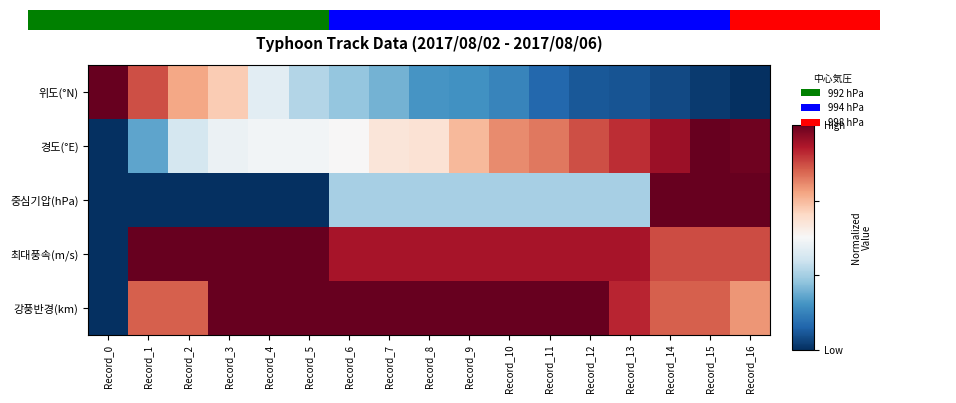

What is the average value of the 최대풍속(m/s) series?

0.9